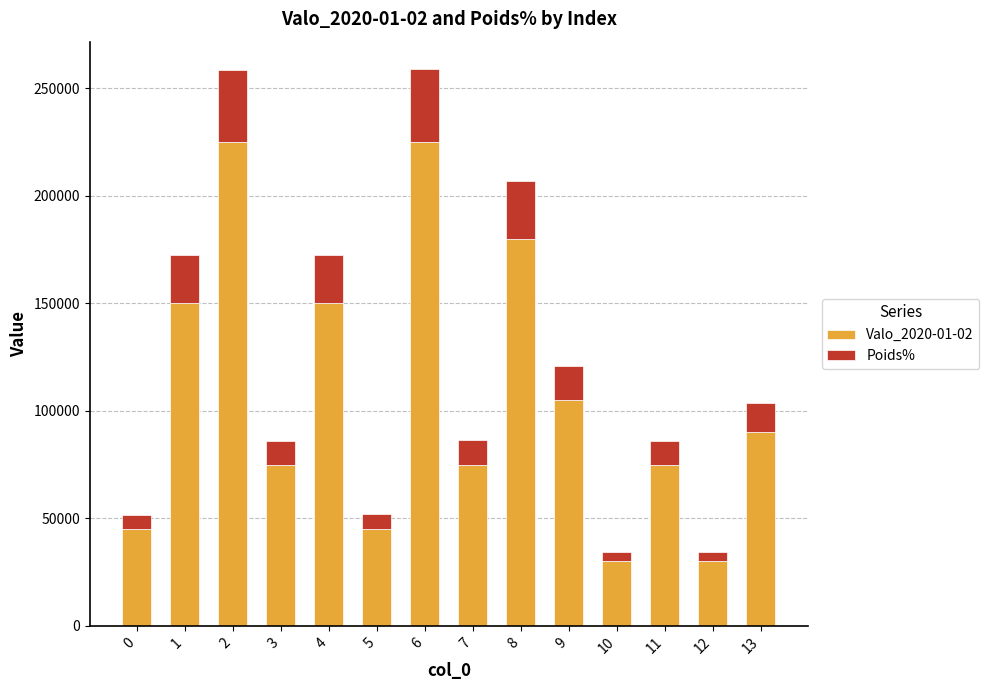

What is the highest value of the Valo_2020-01-02 series?

224934.5